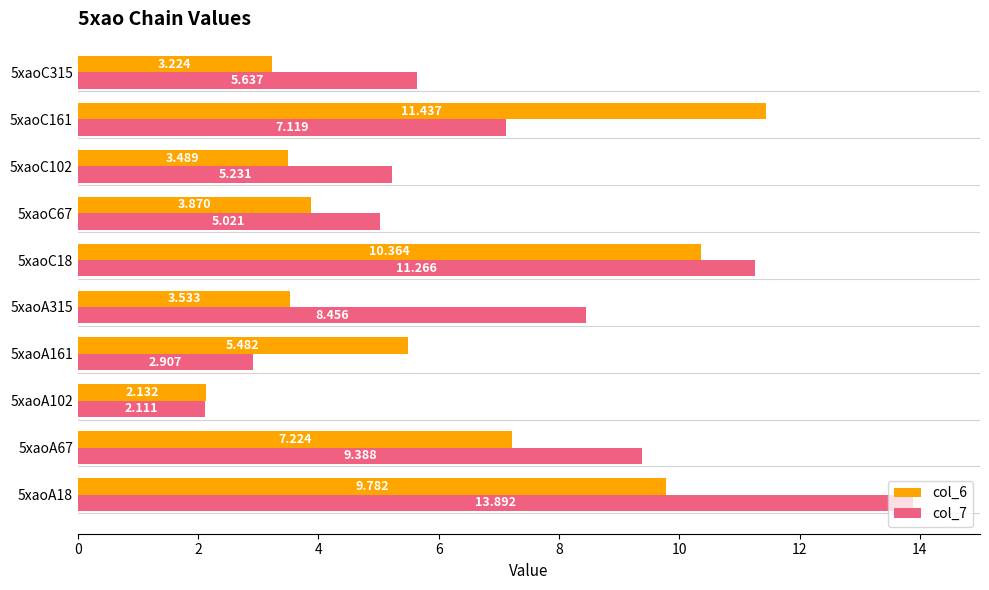

Where is col_7 nearest to the value 8?

5xaoA315